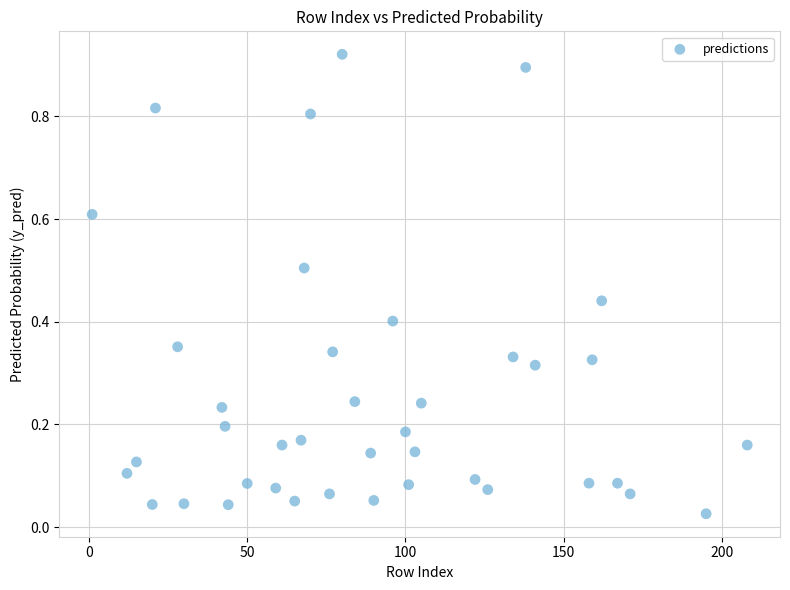

What is the range of X values (max minus min)?

207.0